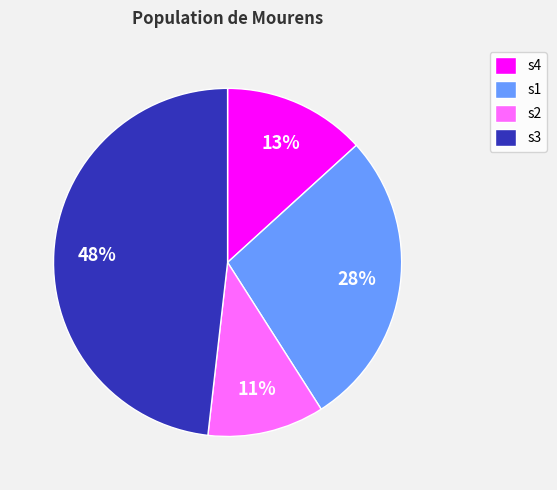

Which slice is the smallest?

s2